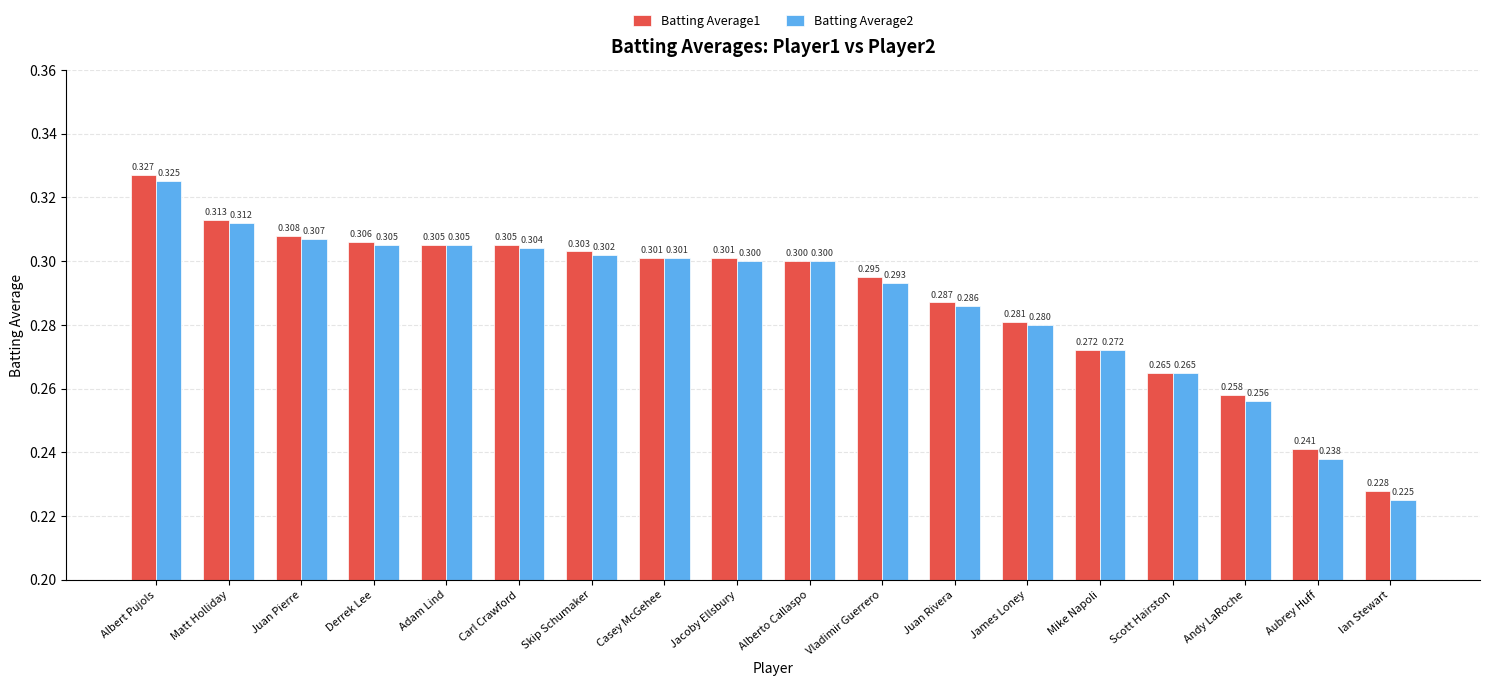

Which category has the lowest value across all series?

Ian Stewart